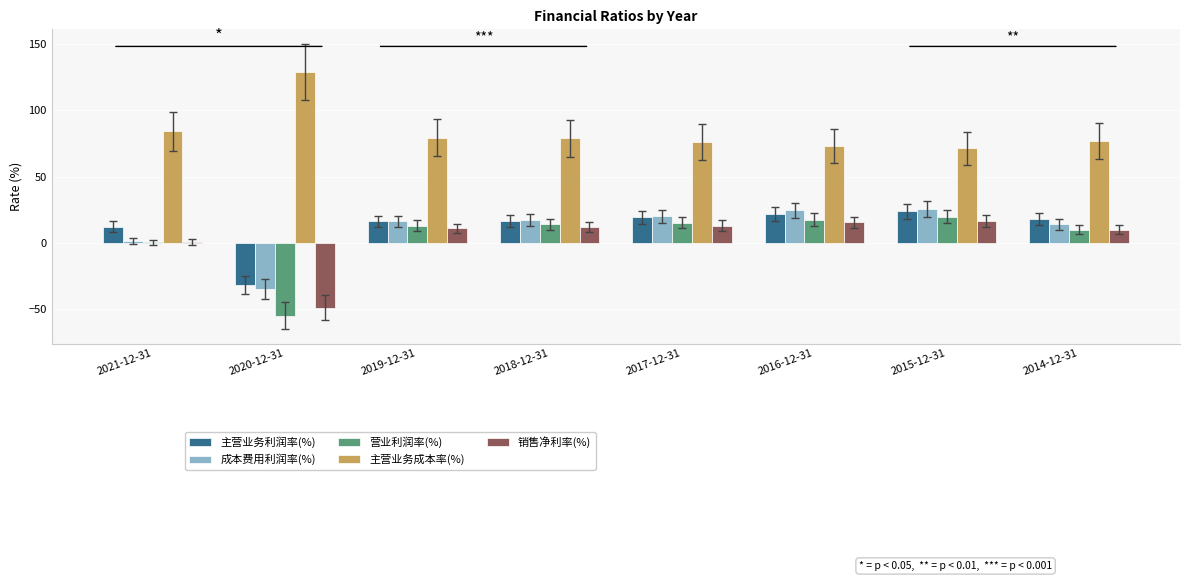

Is it true that 成本费用利润率(%) equals 24.6 at 2016-12-31?

True